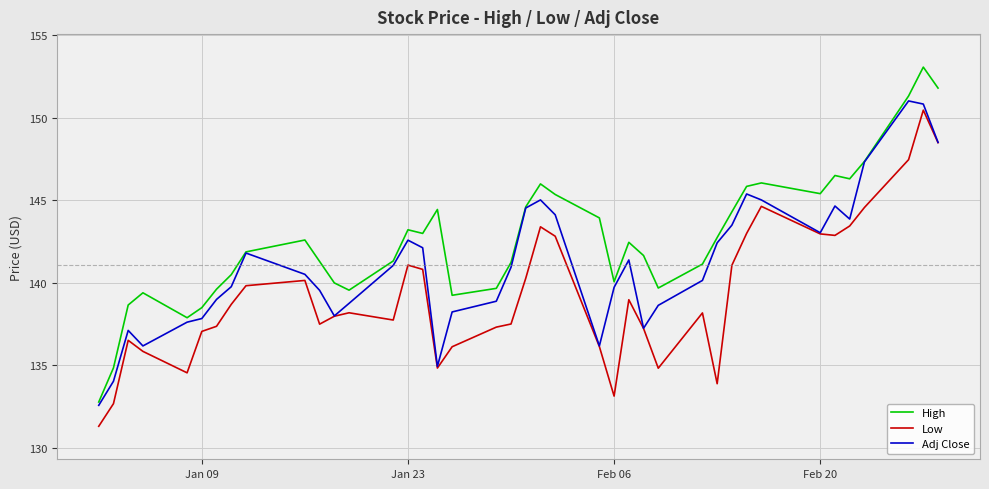

Which series has the widest spread of values?

High